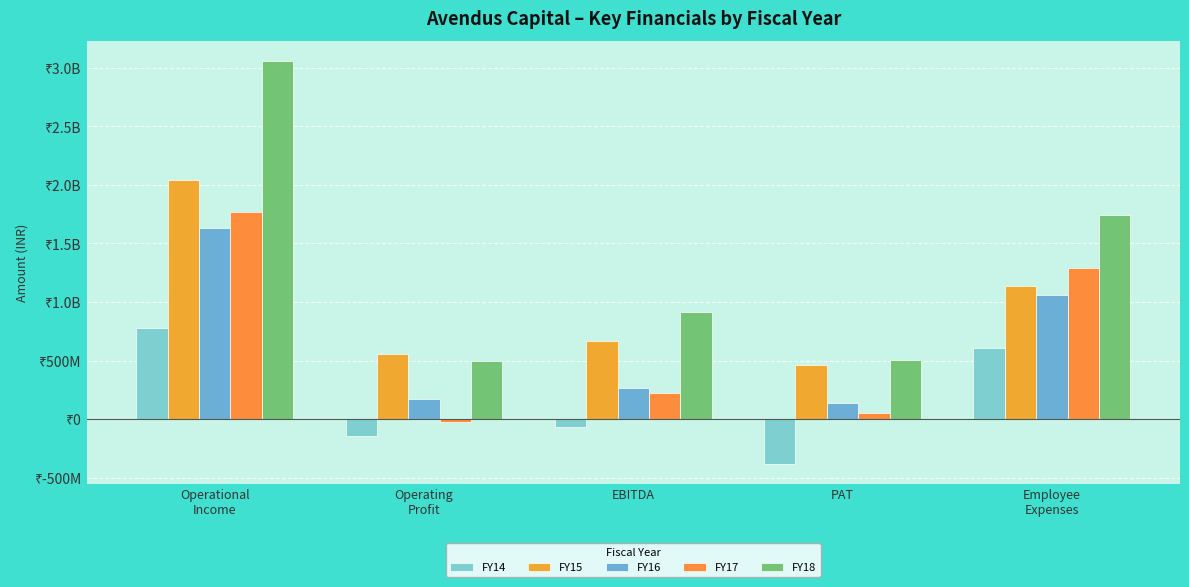

Where does the FY16 series first go above 266692284?

Operational
Income